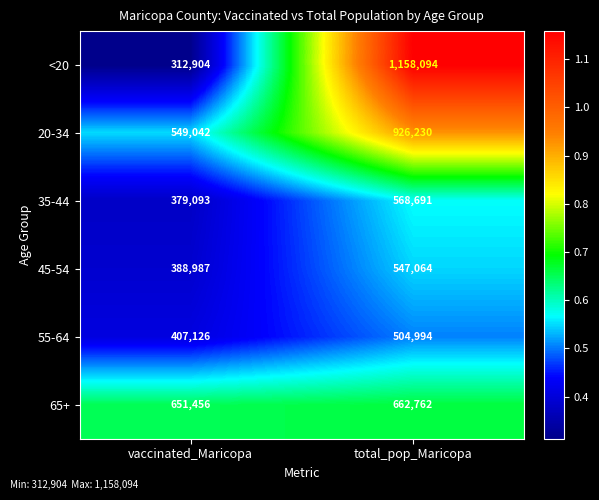

Which label corresponds to the smallest value in the chart?

vaccinated_Maricopa